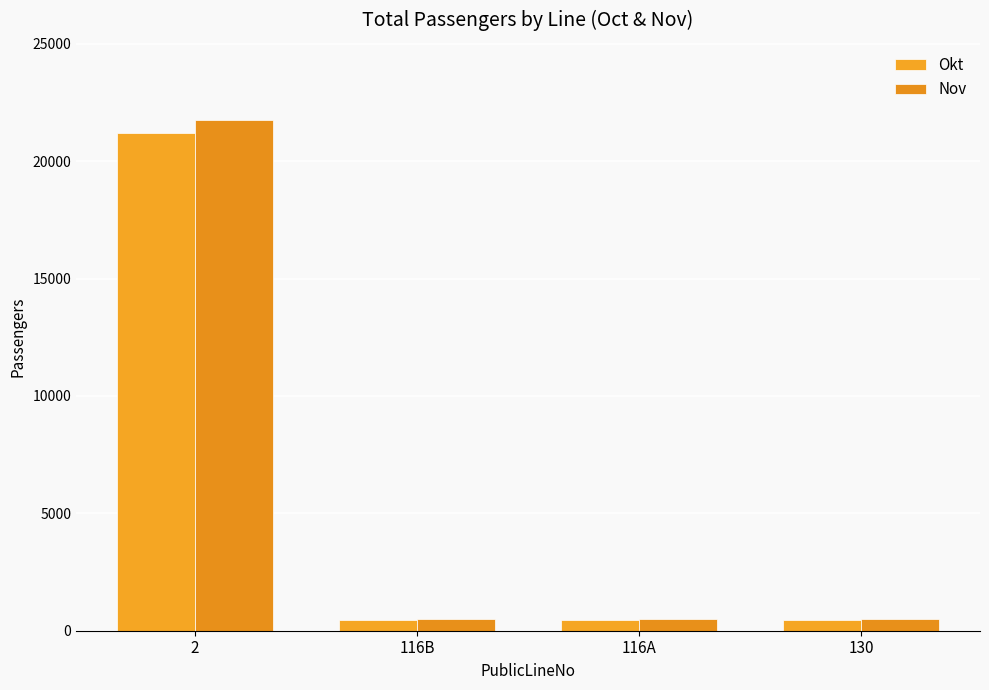

Which series has the largest range (max minus min)?

Nov